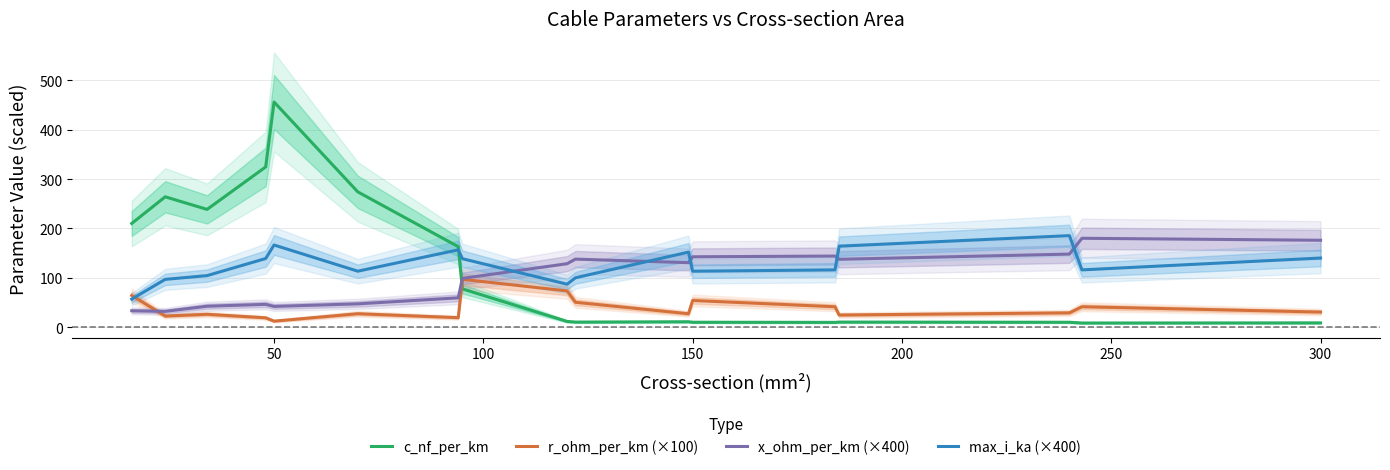

How many values in the x_ohm_per_km (×400) series are below 128?

8